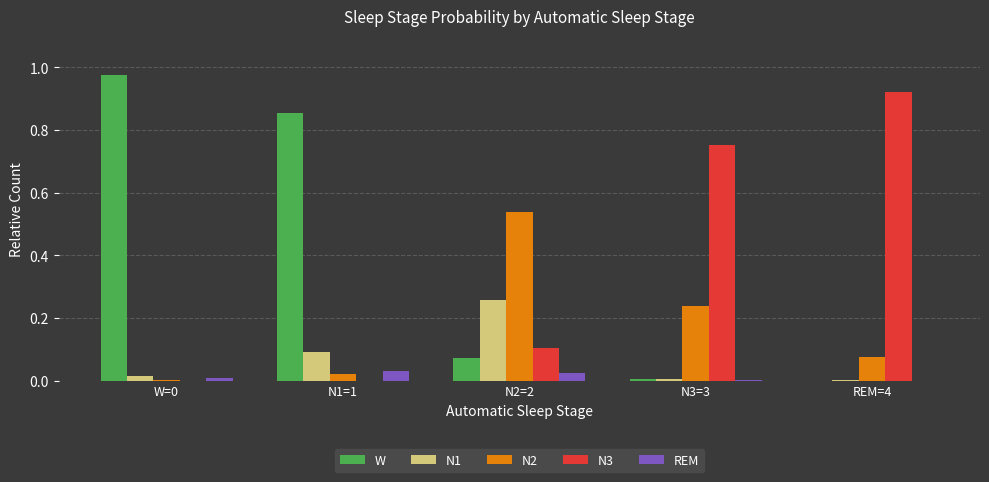

Are the bars horizontal?

No